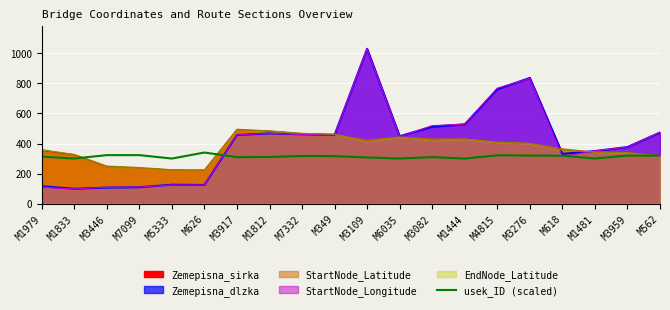

What is the ratio of the value at M3109 to the value at M1833?

1.0